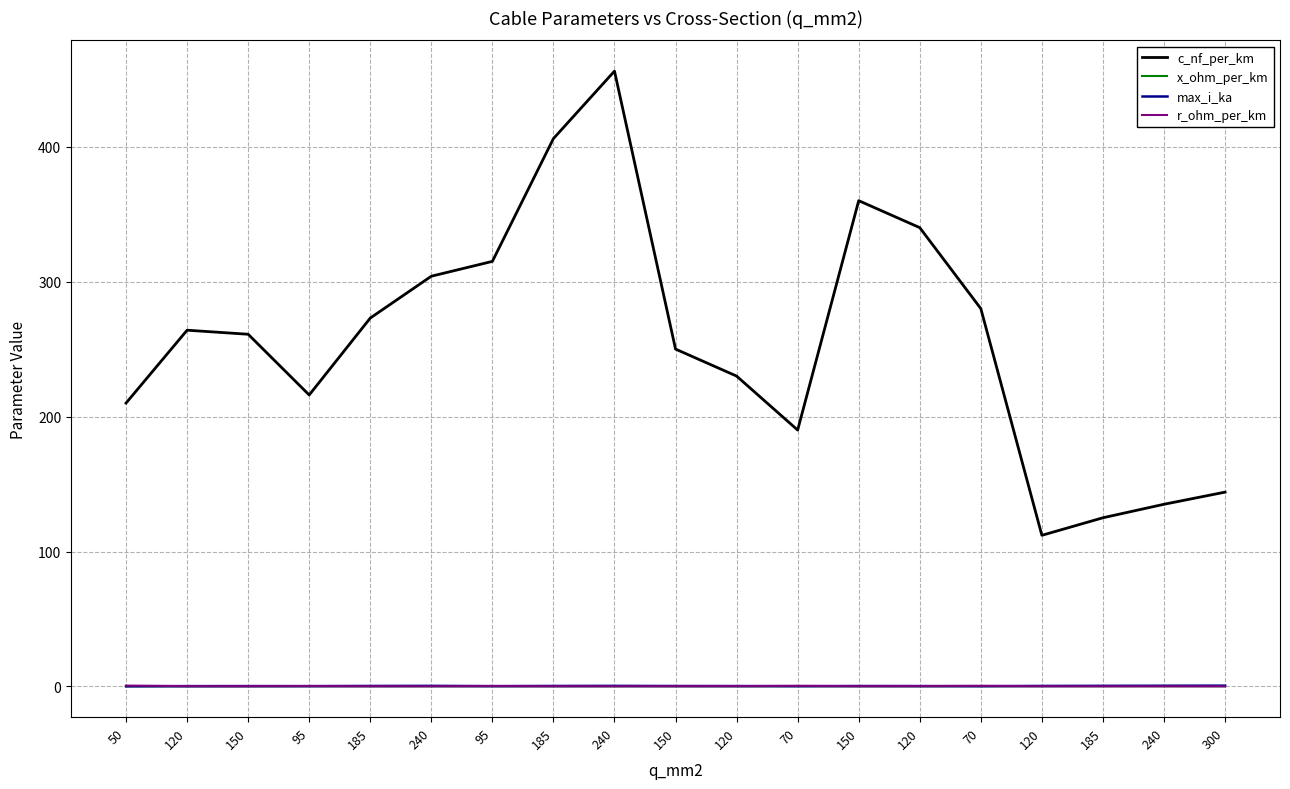

How many lines are shown in the chart?

4